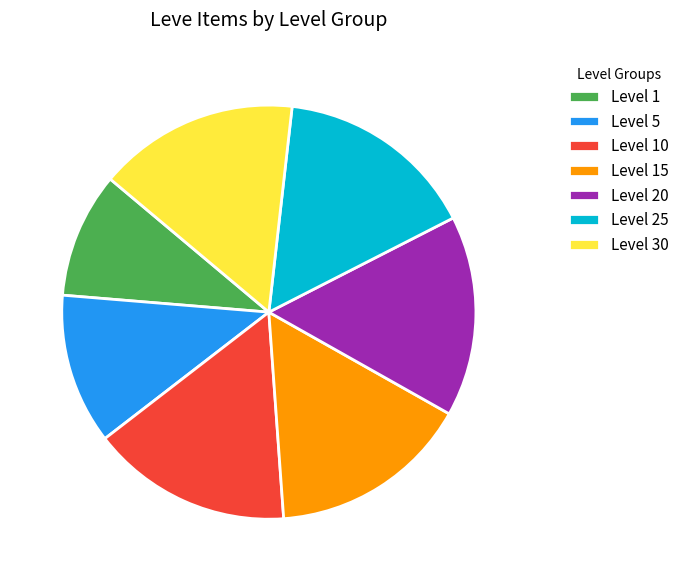

Which slice is the smallest?

Level 1